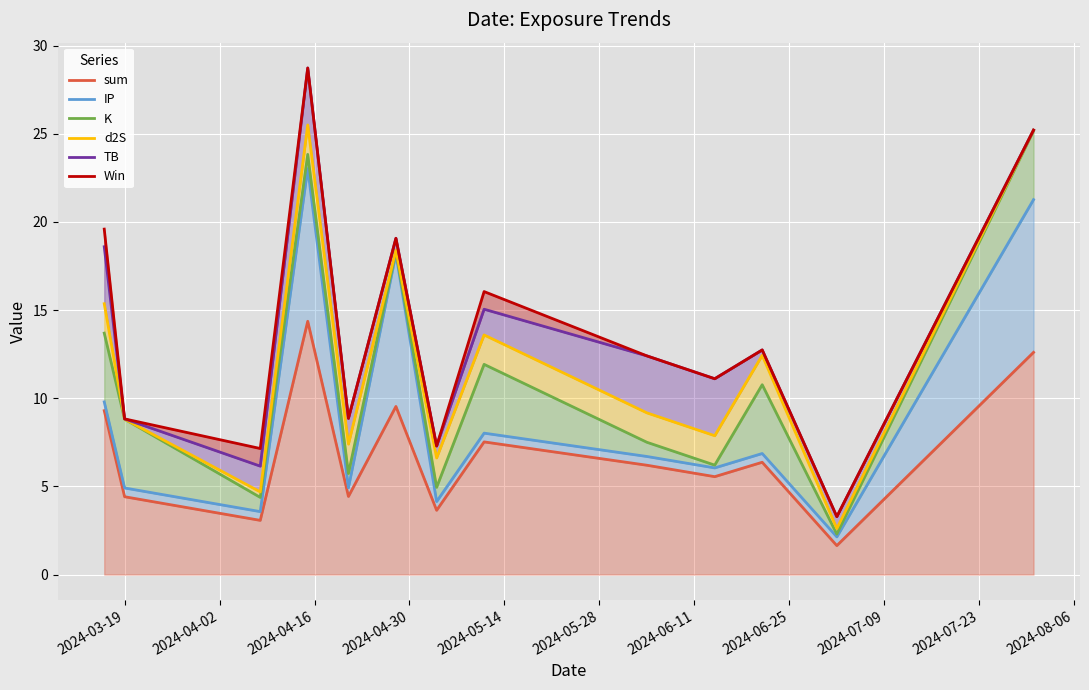

What is the value of the sum point at the 10th from the left?

5.6